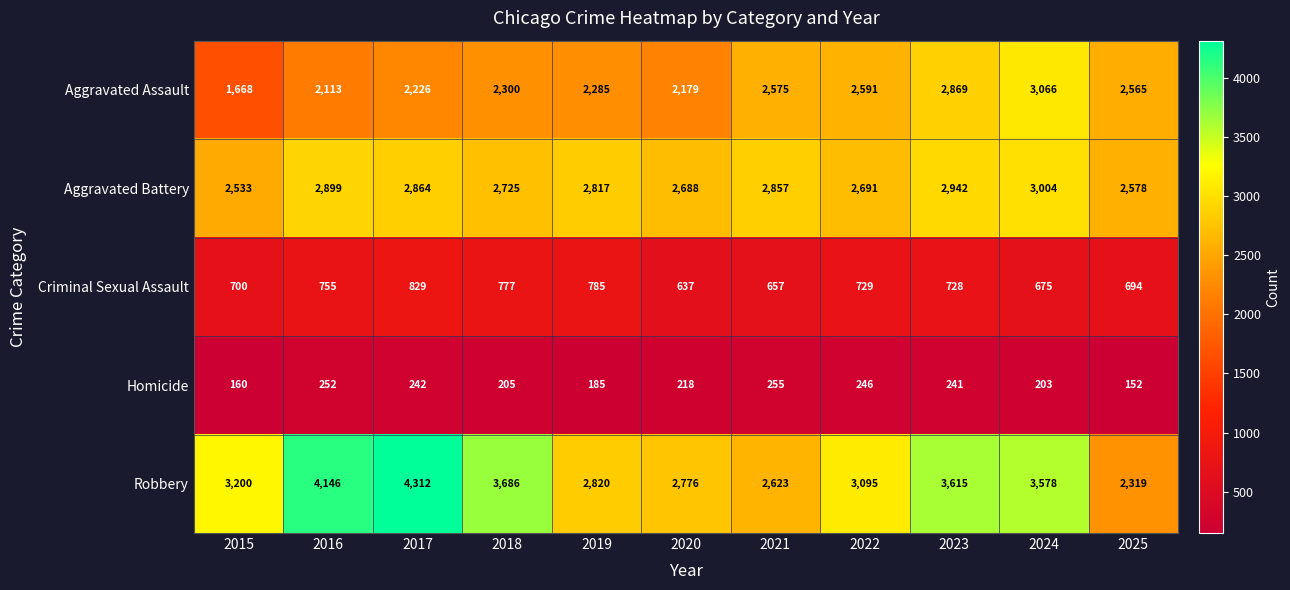

What is the sum of the Homicide values at 2018 and 2019?

390